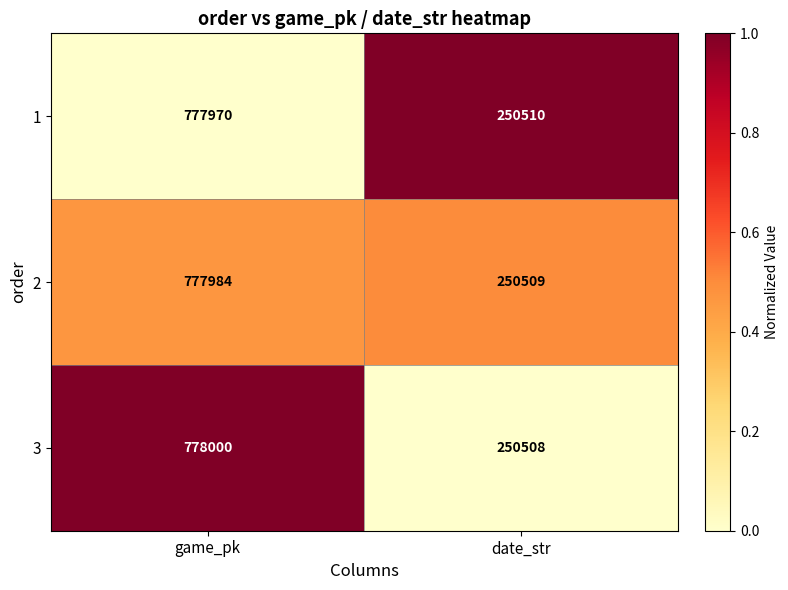

What is the total value across all series at game_pk?

2333954